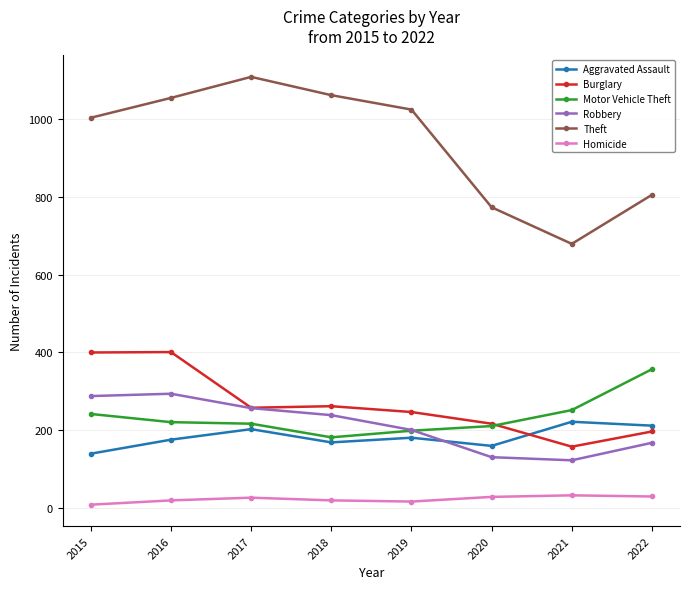

Is it true that Theft equals 1061 at 2018?

True